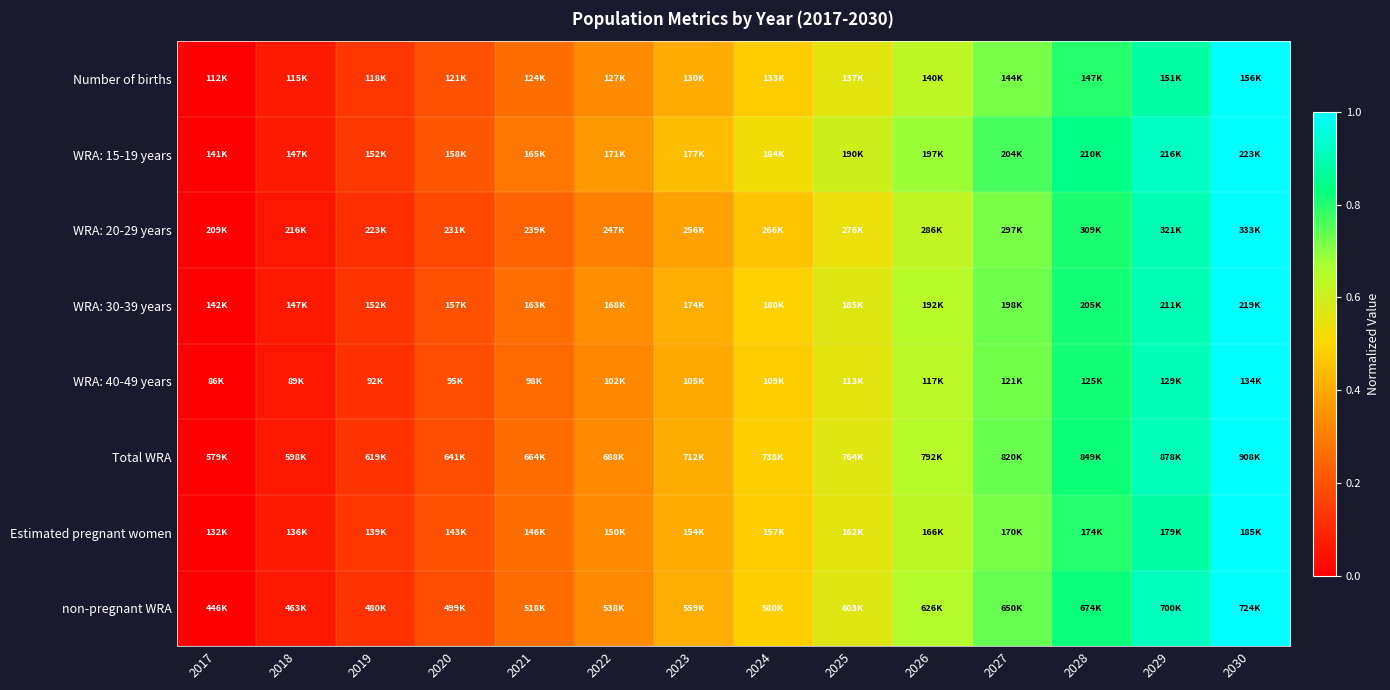

Which series has the widest spread of values?

Total WRA